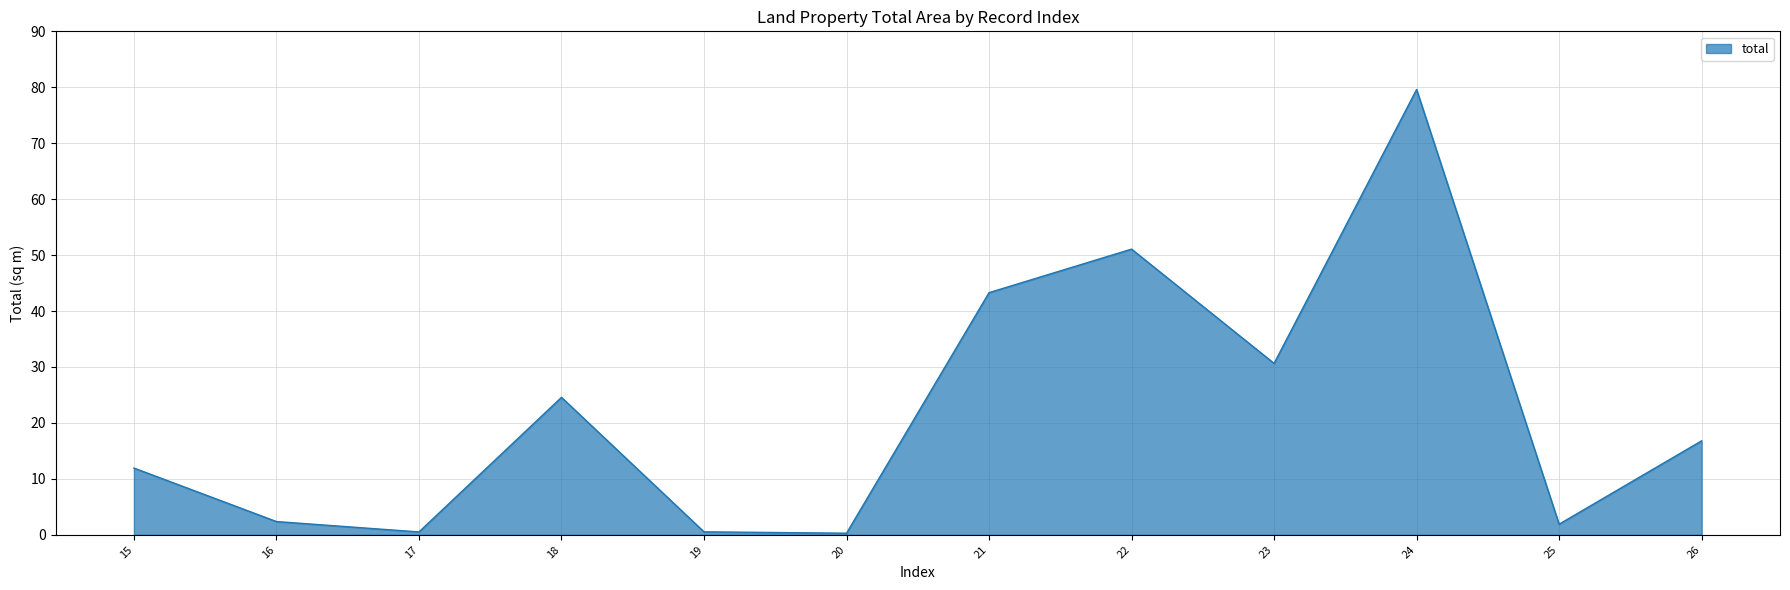

True or false: the data shows 43.7 at 18.

False